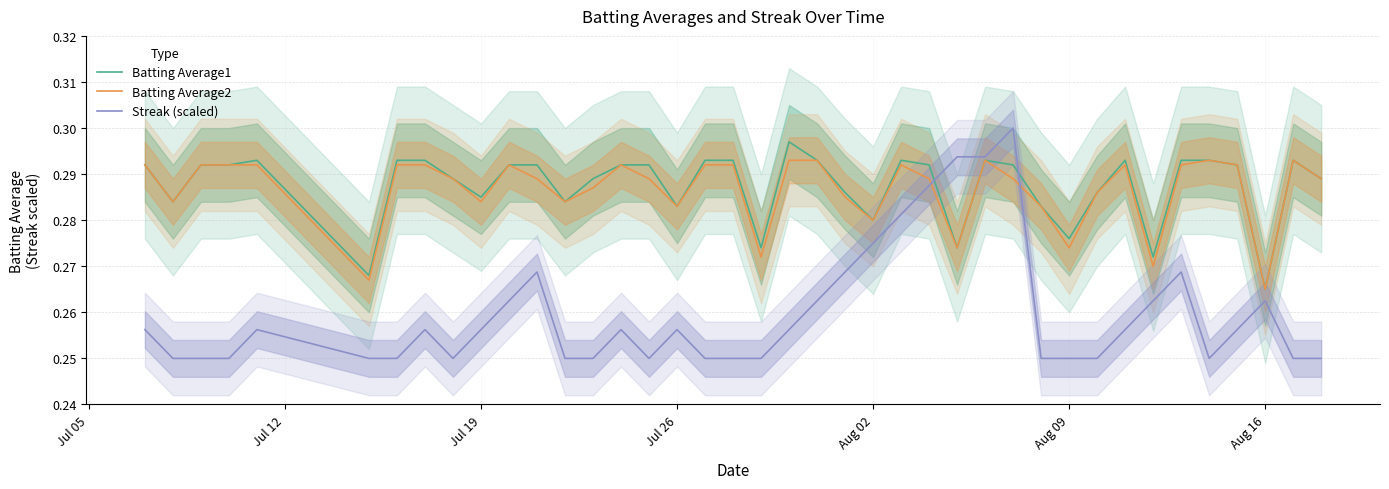

Where is Batting Average1 nearest to the value 0?

Aug 16